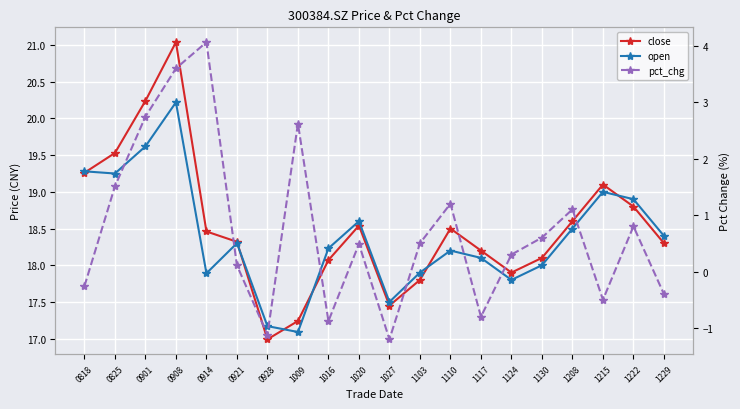

At which category does close reach its first local valley?

0928